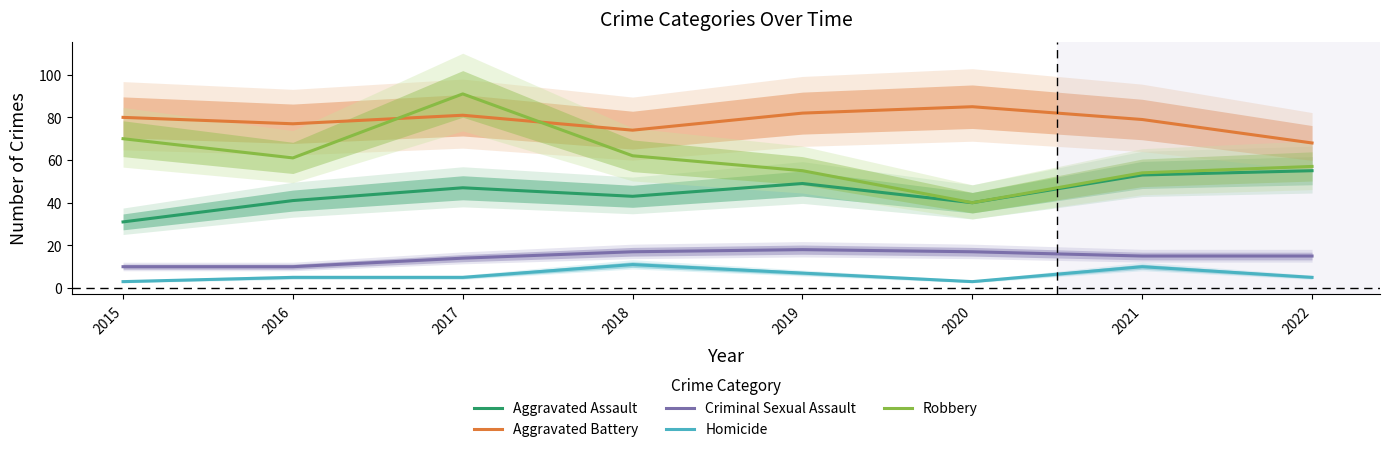

How many lines are shown in the chart?

5